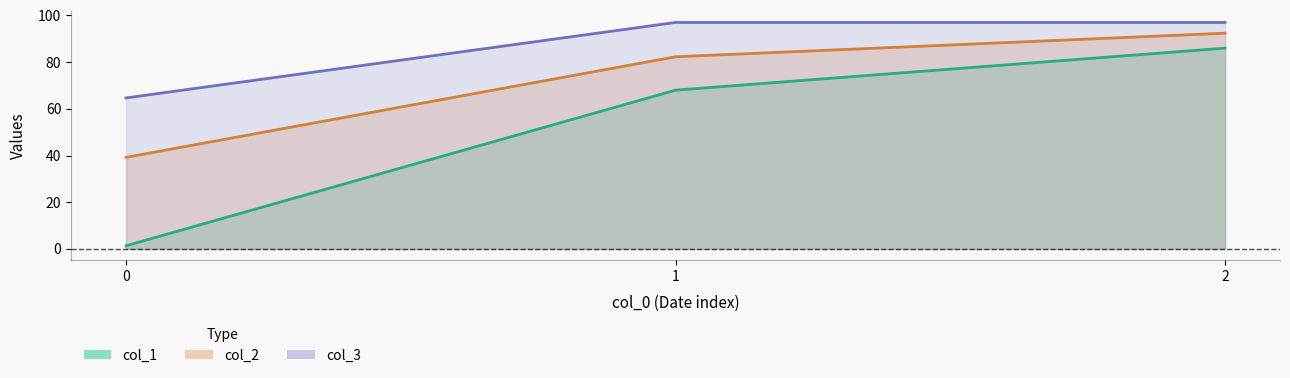

Reading left to right, what are all the values shown in this chart?

col_1: 1.3	68.0	86.0
col_2: 39.2	82.3	92.4
col_3: 64.7	97.0	97.0